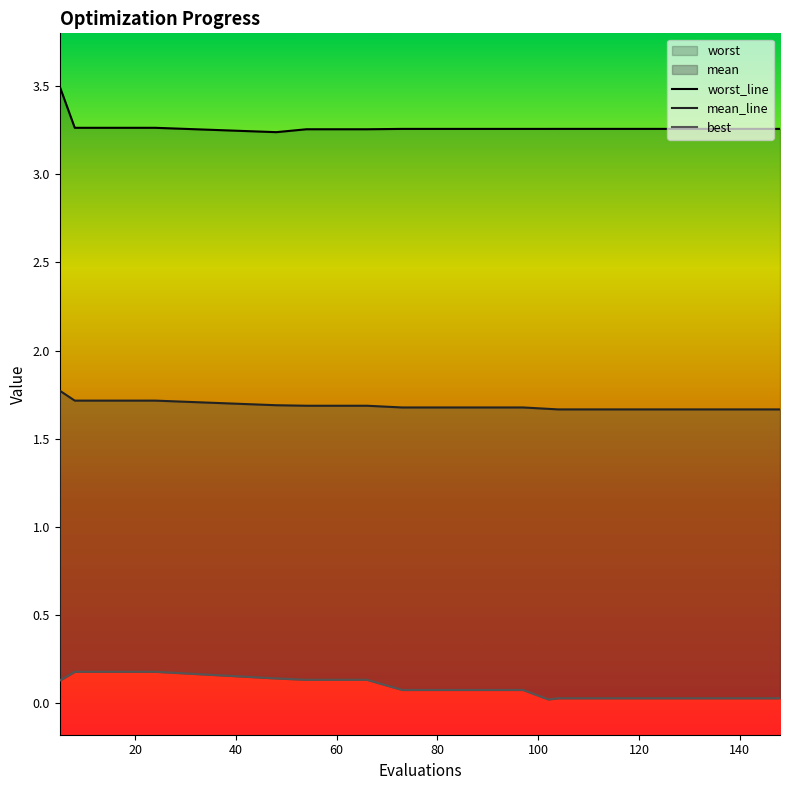

Is it true that worst equals 3.3 at 66?

True